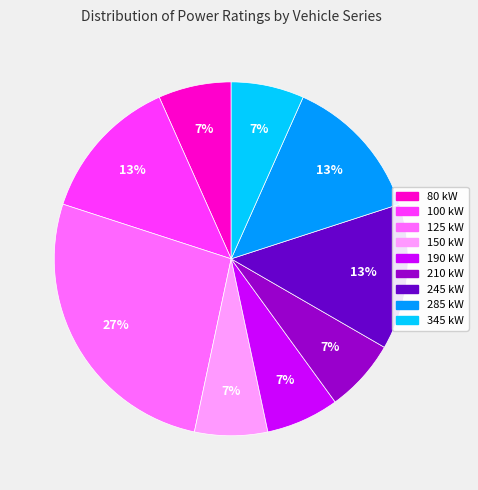

Is there any slice that represents more than half of the pie?

No